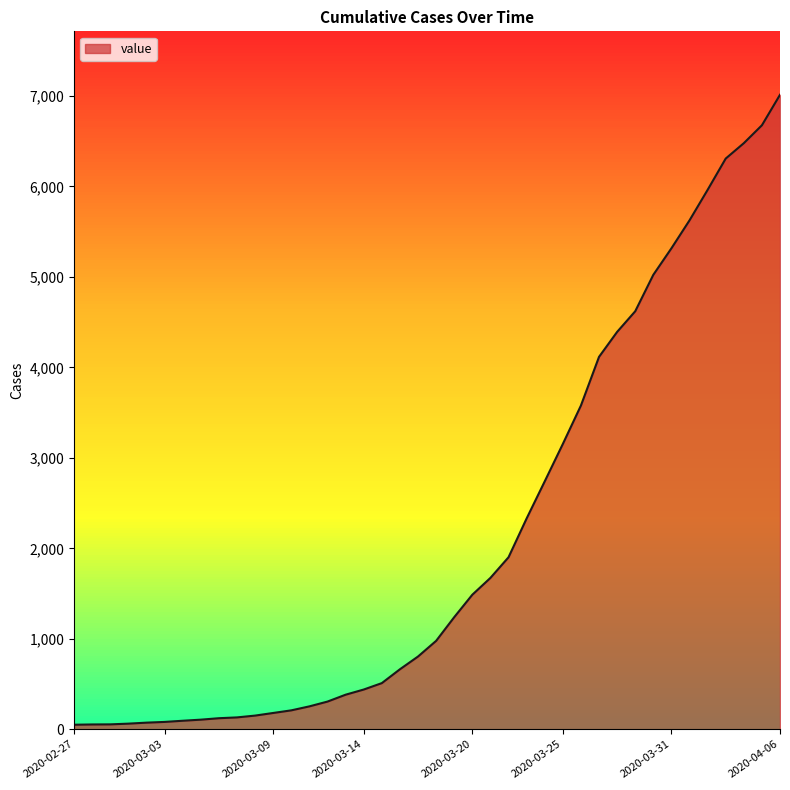

What is the change in value from 2020-03-15 to 2020-03-23?

+1820